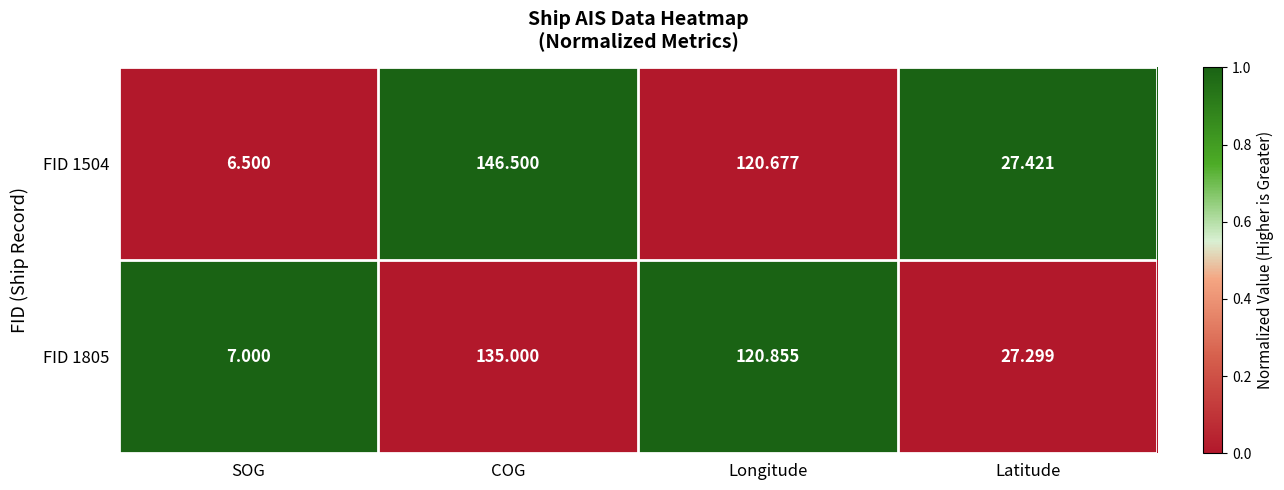

Is the value of FID 1504 at SOG greater than the value of FID 1805 at SOG?

No